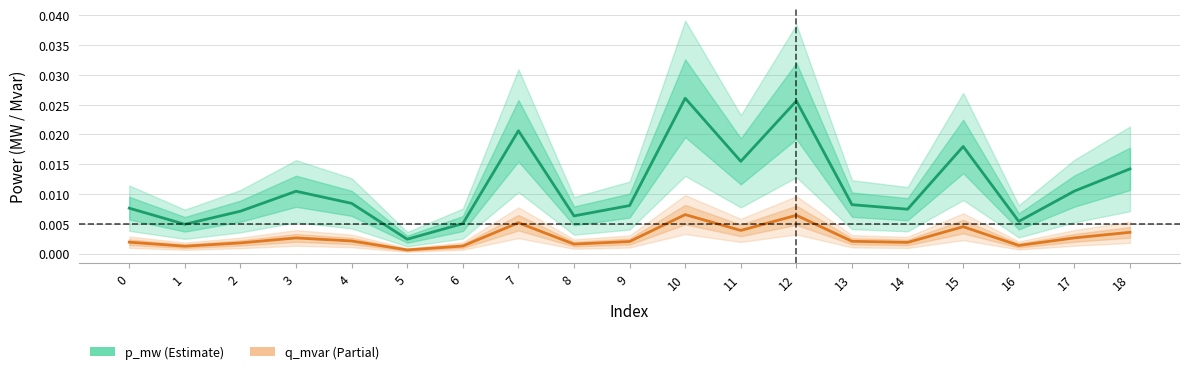

At how many categories does at least one series exceed 0?

19